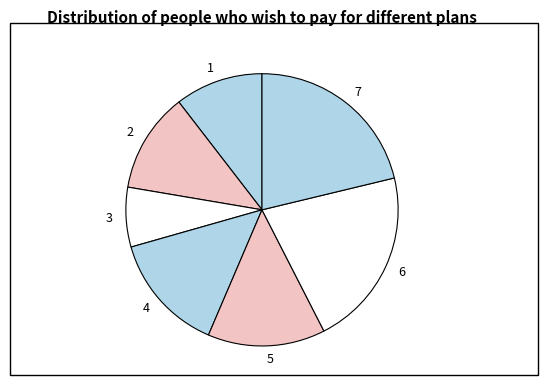

Count the number of slices in the pie.

7